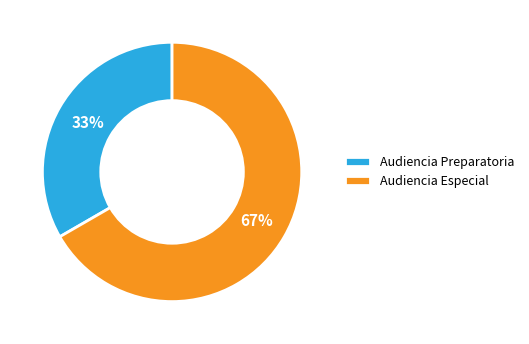

Do Audiencia Preparatoria and Audiencia Especial together represent more than half of the pie?

Yes